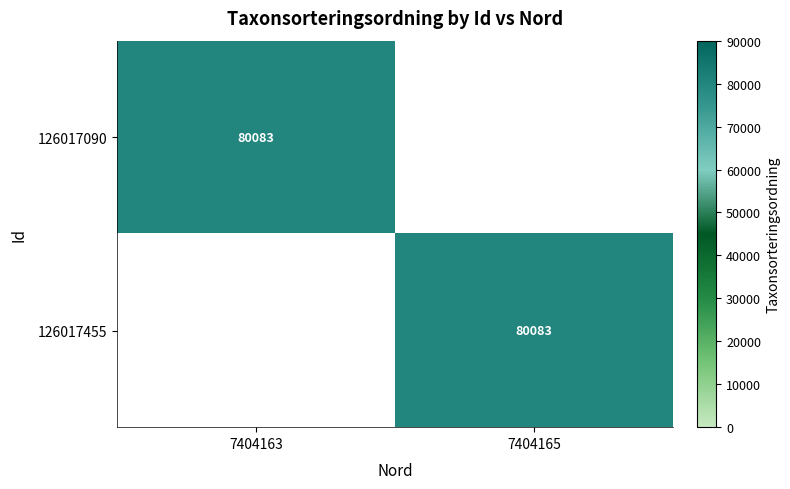

At how many categories does at least one series exceed 18053?

2